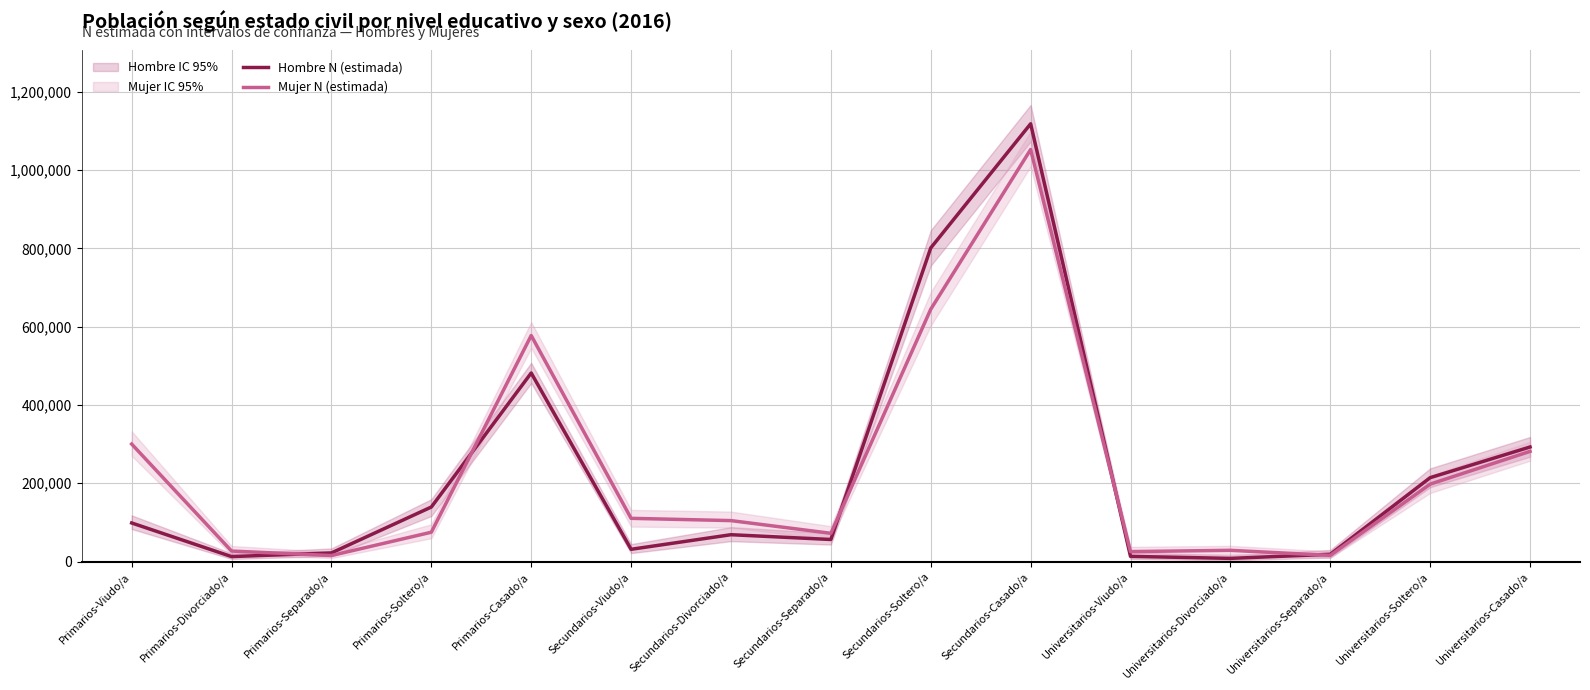

What is the difference between the second highest and second lowest values in the Hombre N (estimada) series?

788366